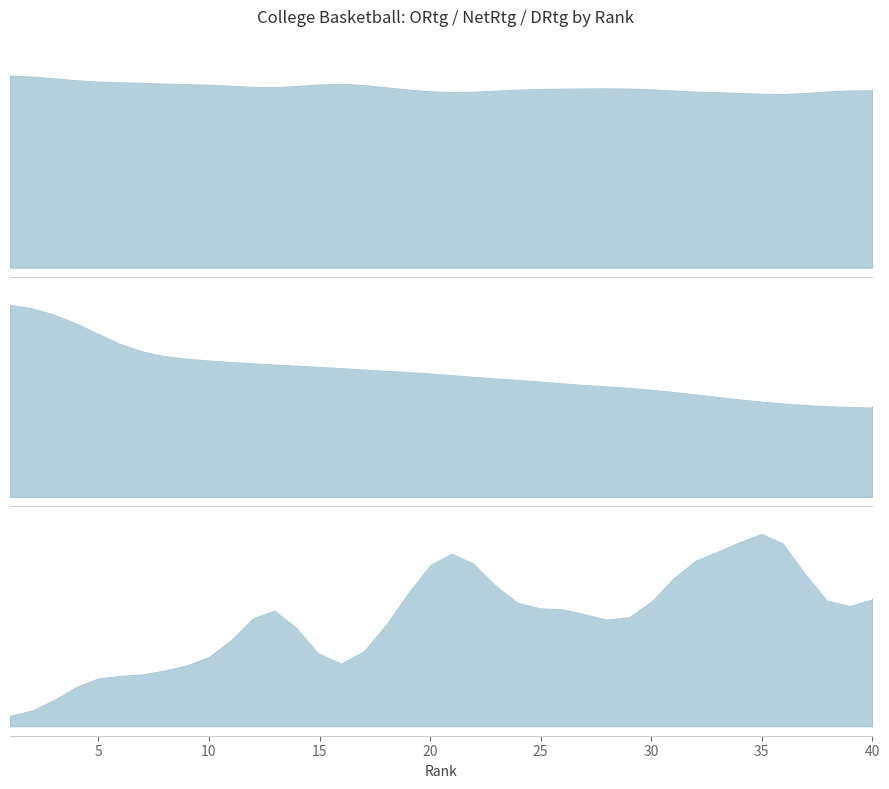

True or false: NetRtg and DRtg cross at least once.

True